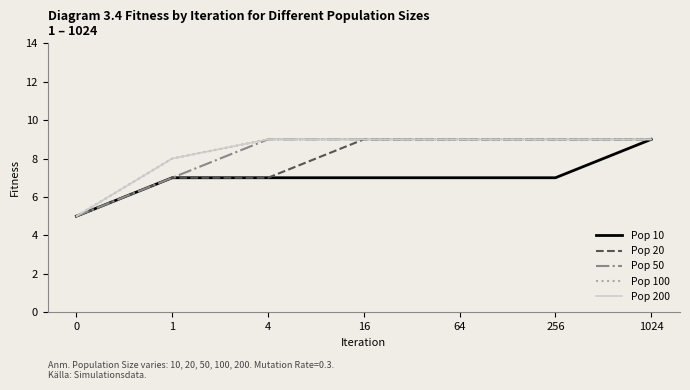

Does the chart have visible grid lines?

No